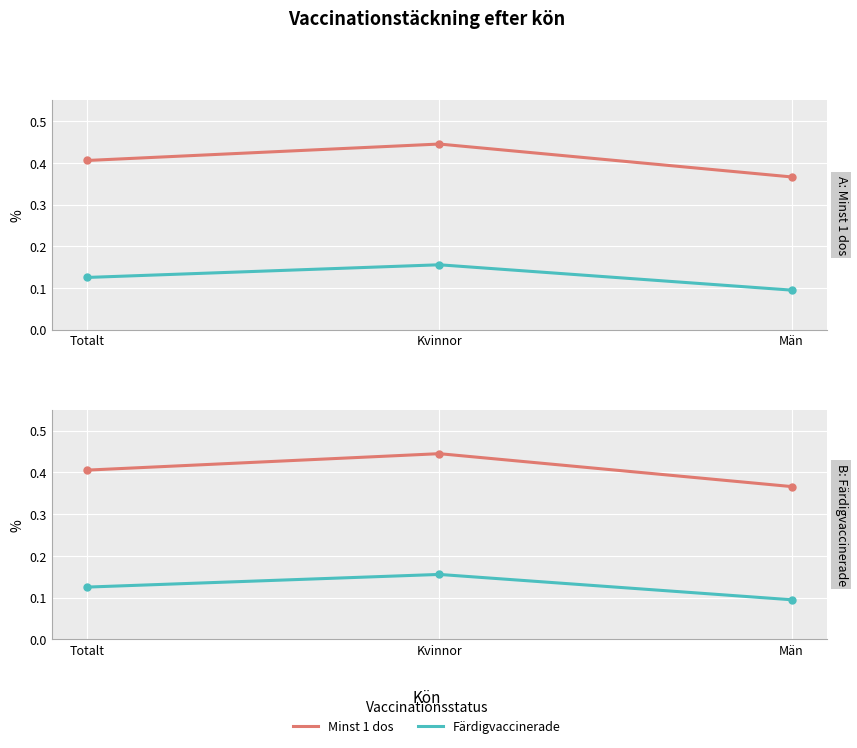

Which series changed the most between Totalt and Män?

Minst 1 dos